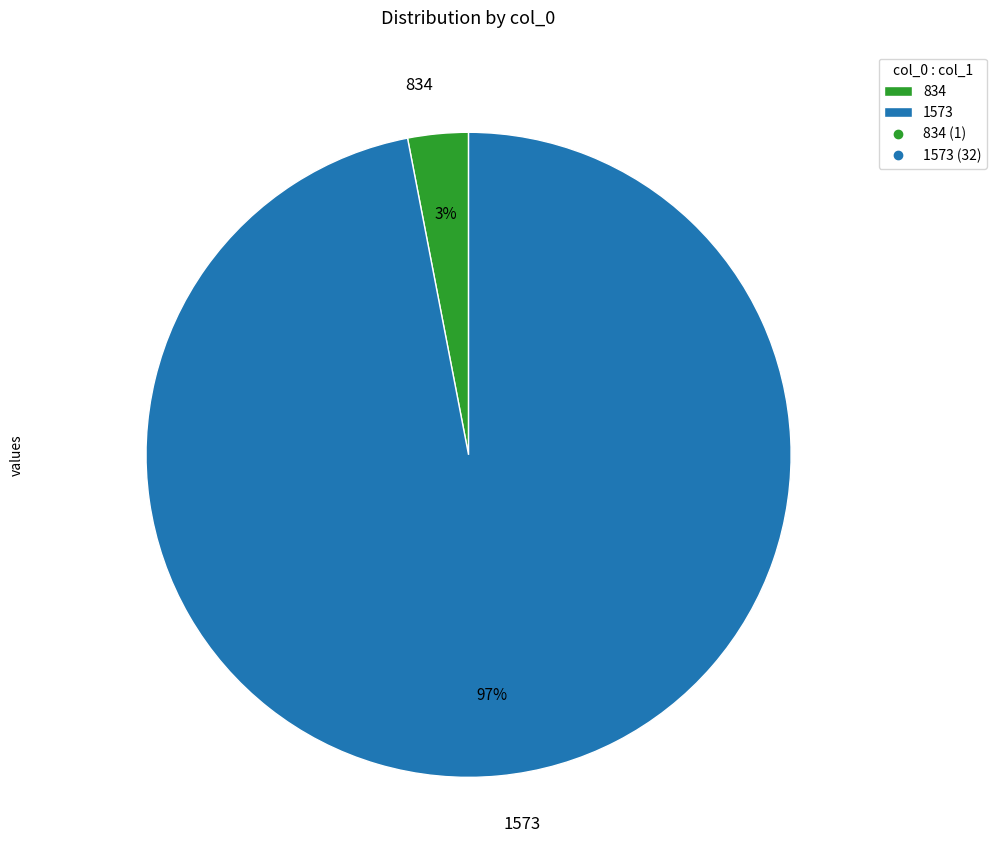

To the nearest percent, what is the difference between the 1573 and 834 slice percentages?

94%